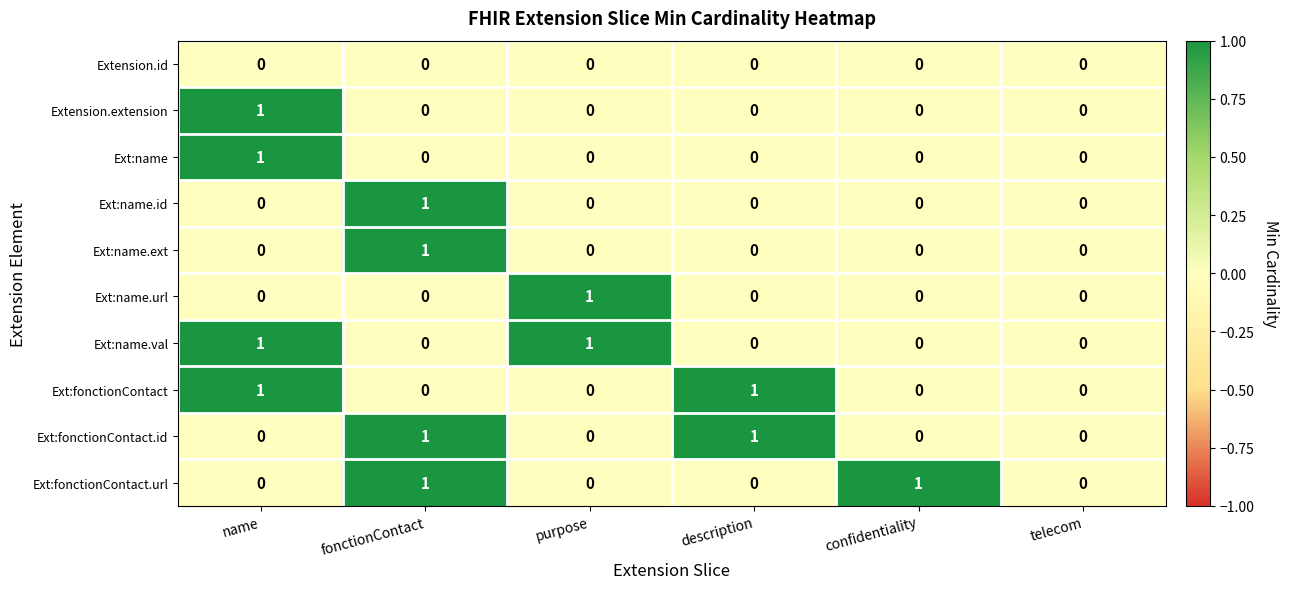

Count the Ext:fonctionContact.id values in the range 0 to 1.

6